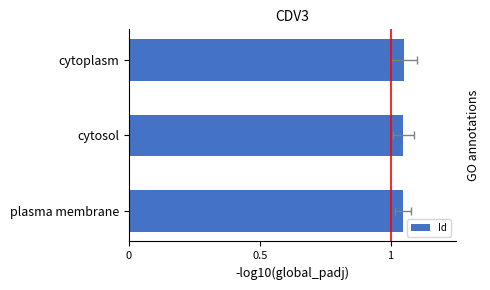

Does the chart contain stacked bars?

No